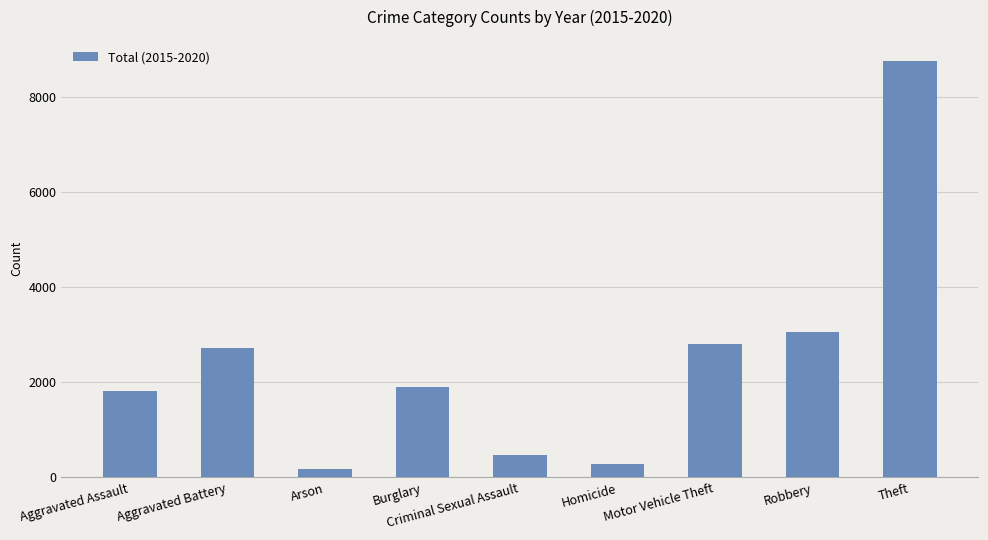

What is the difference between the maximum and minimum values?

8599